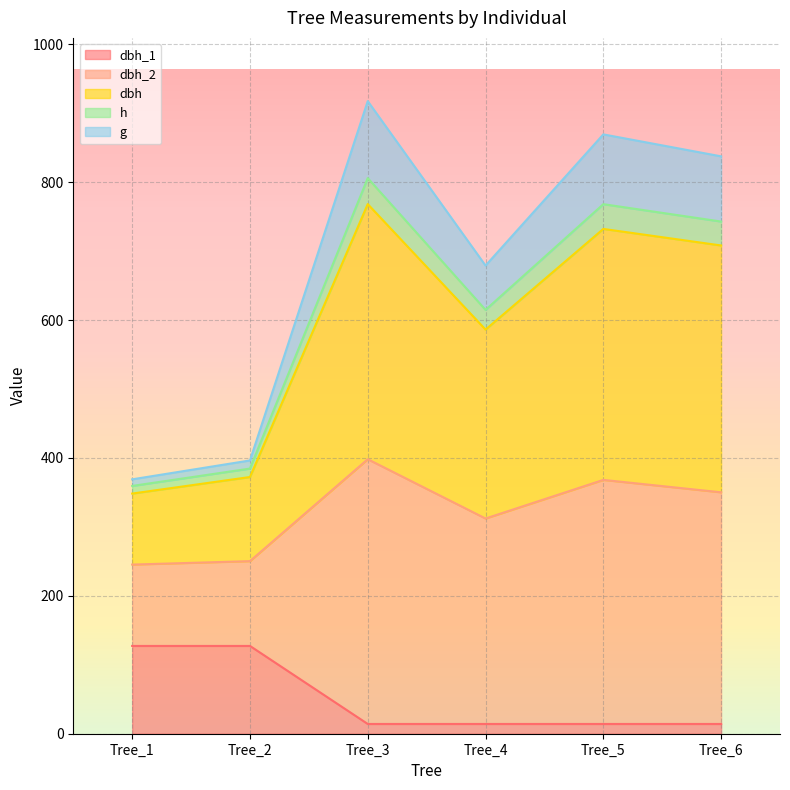

What are all the series names shown in the legend?

dbh_1, dbh_2, dbh, h, g